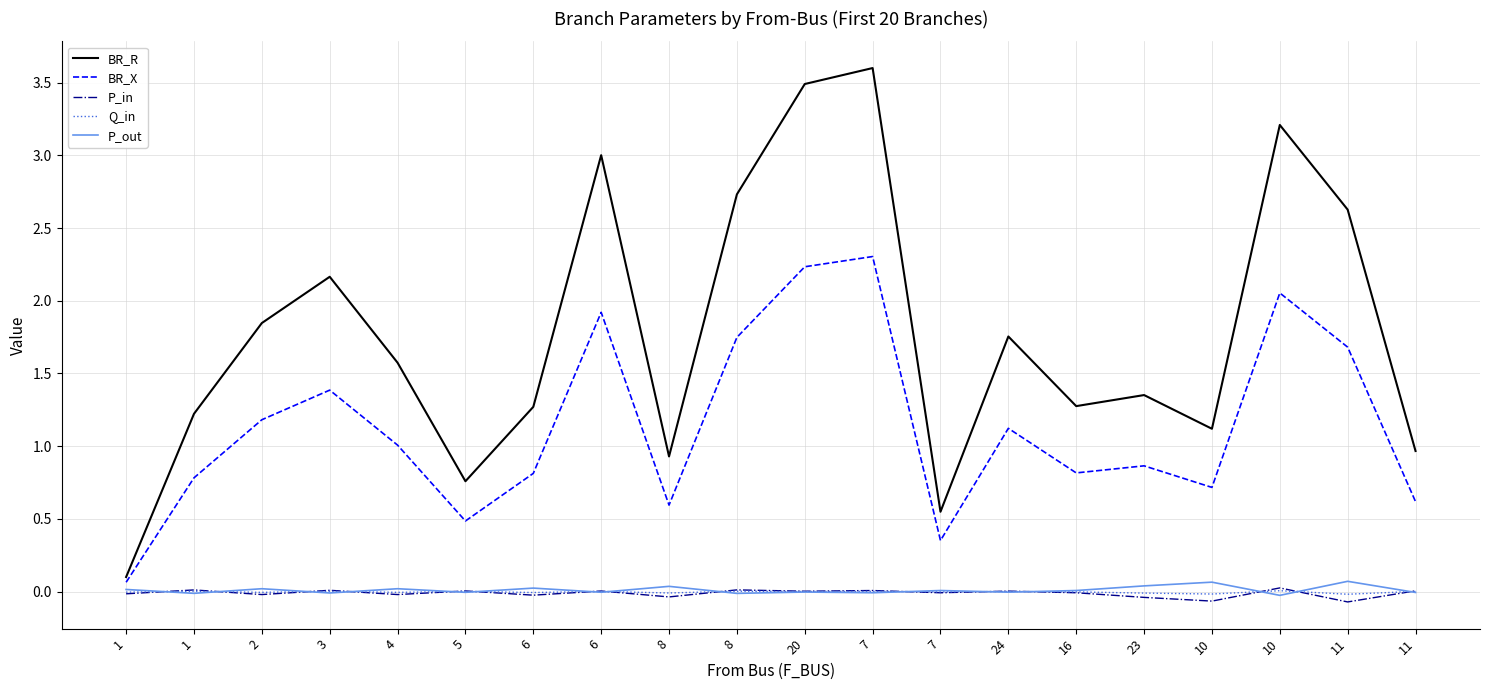

Read the BR_R value at 24.

1.8